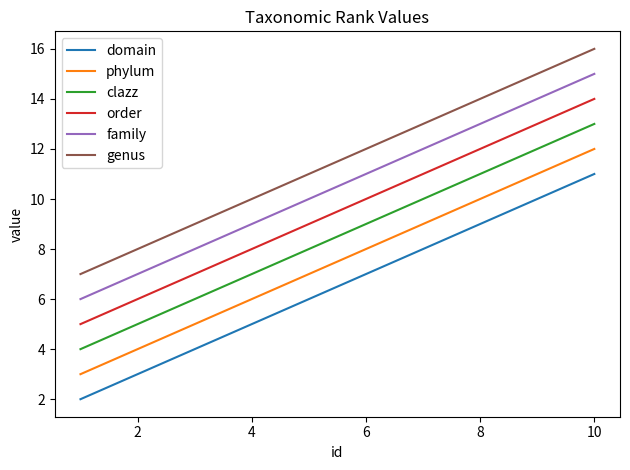

True or false: family and clazz intersect in this chart.

False